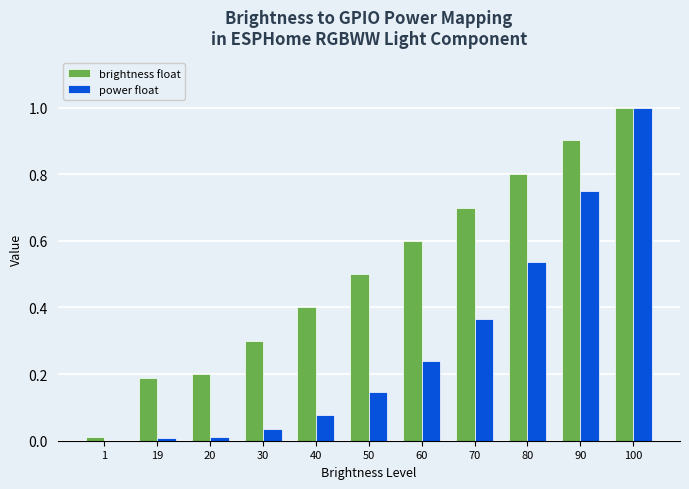

True or false: brightness float has a value of 0.6 at 60.

True